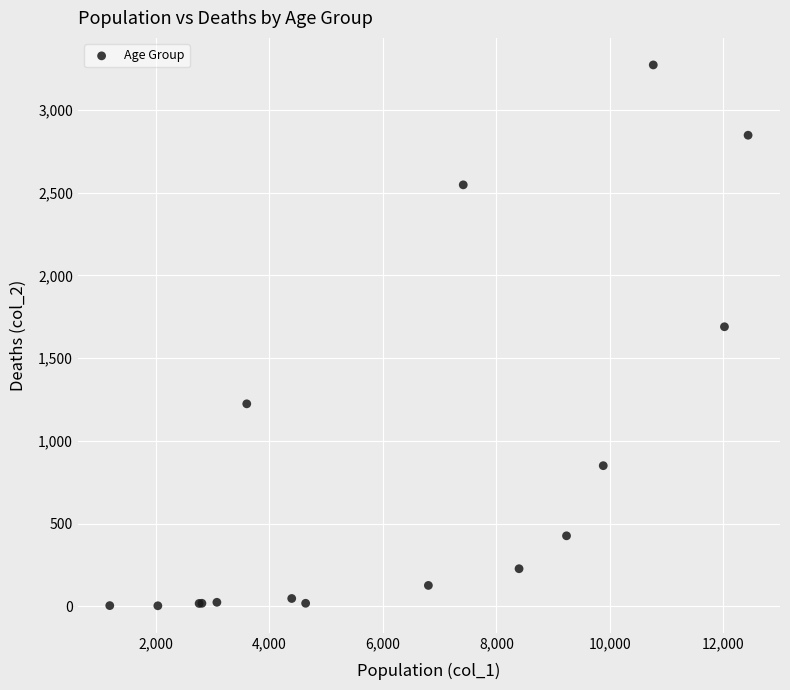

What Y value in the scatter plot is closest to 1638?

1690